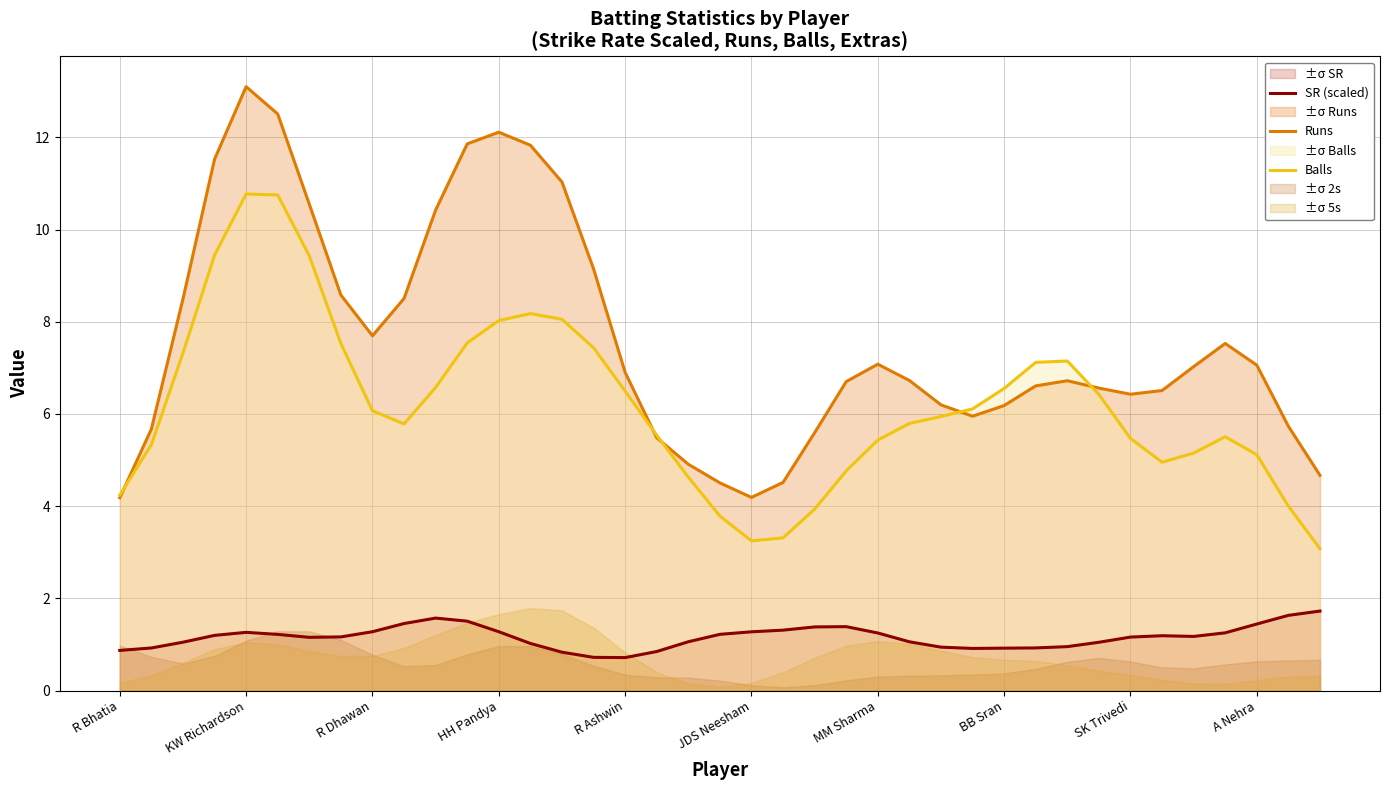

In Balls, how many points are higher than both neighbors (excluding endpoints)?

4